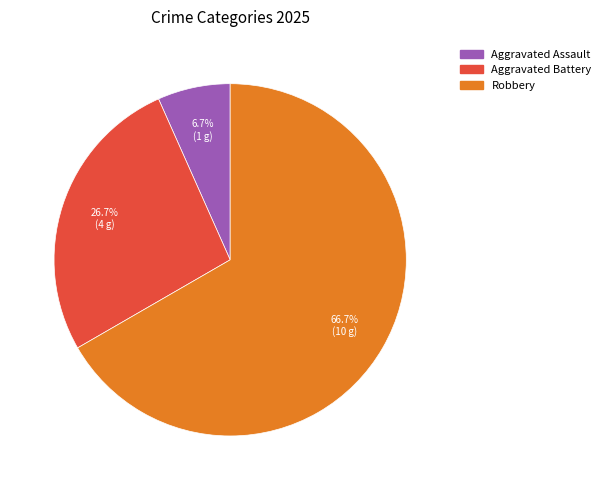

Is there any slice that represents more than half of the pie?

Yes